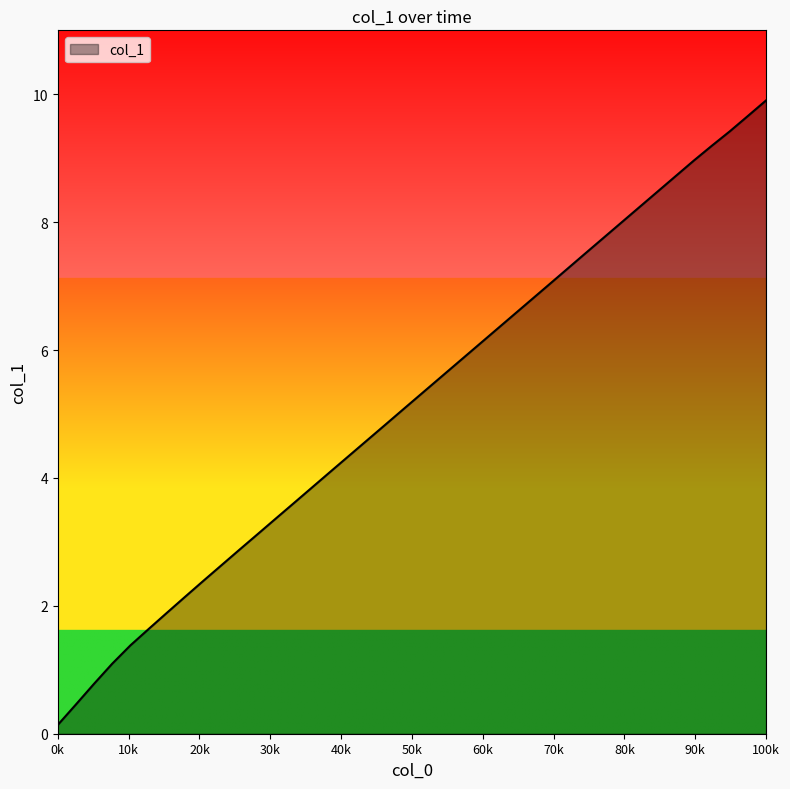

What is the difference between the maximum and minimum values?

9.8